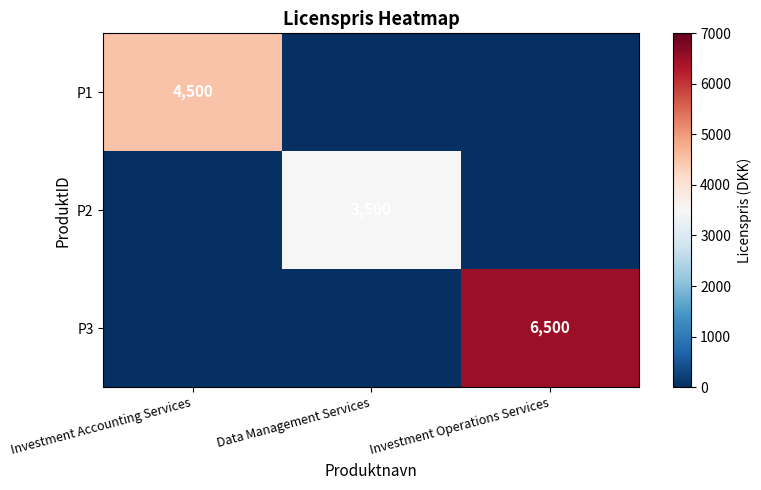

Is it true that P3 equals 6500 at Investment Operations Services?

True